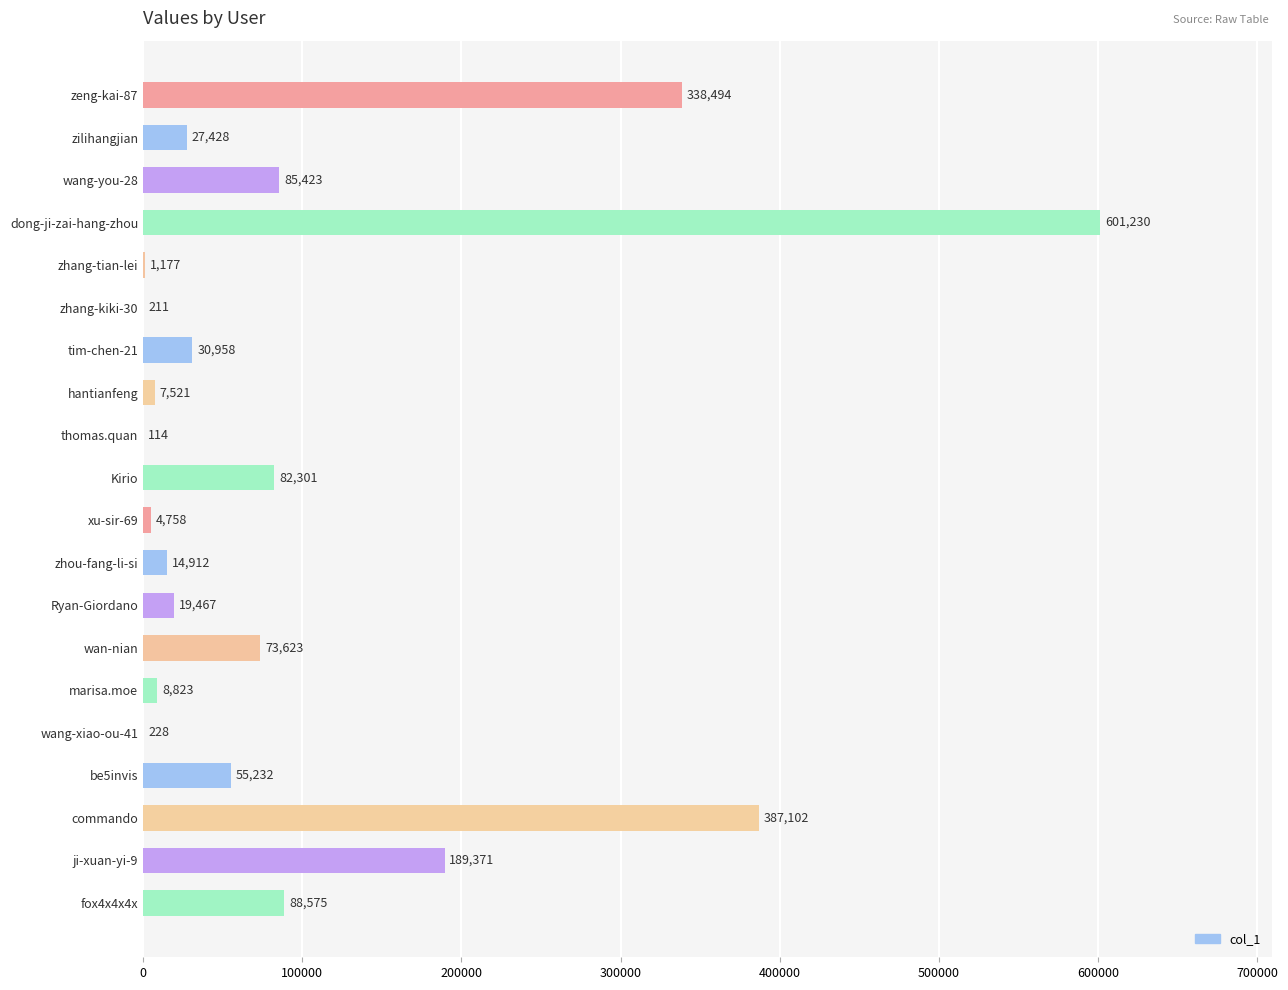

What is the change in value from zhang-kiki-30 to Ryan-Giordano?

+19256